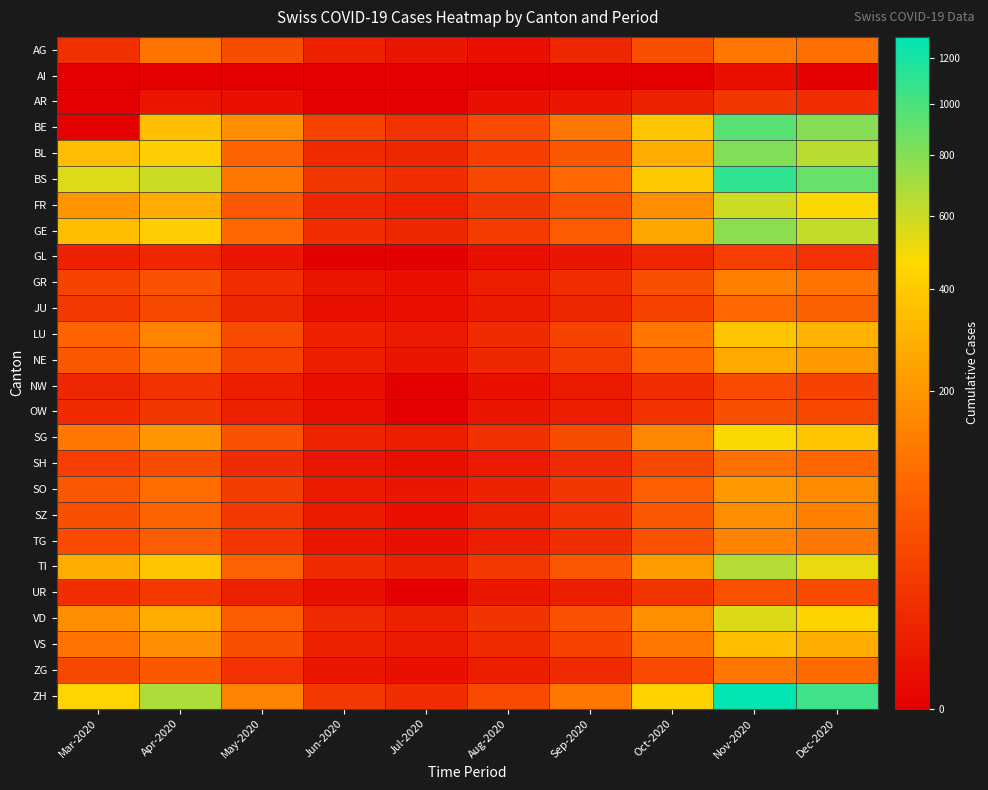

What is the greatest value displayed?

1300